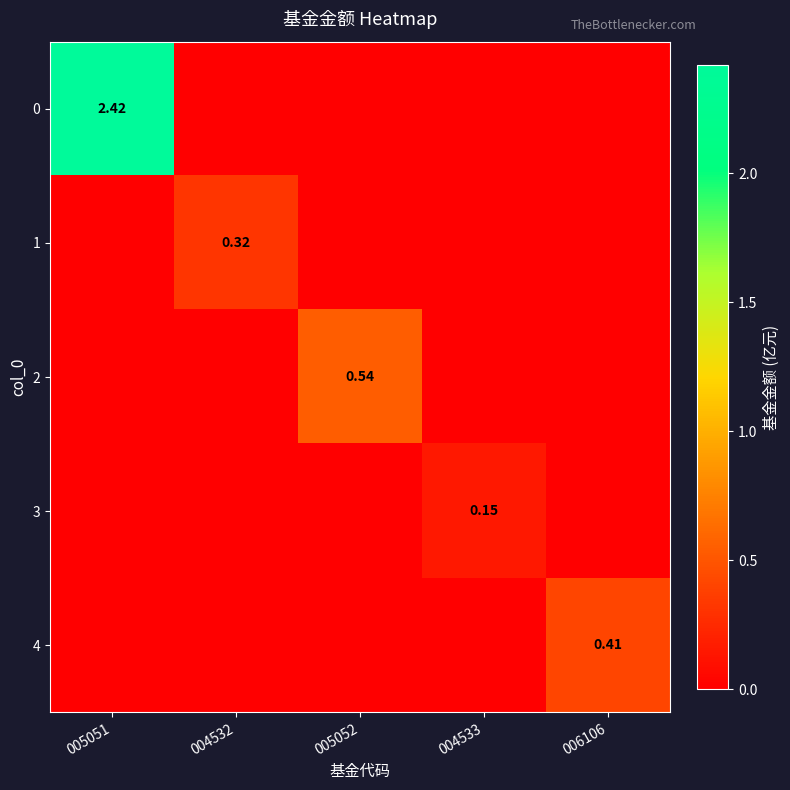

Count the 4 values in the range 0 to 1.

5